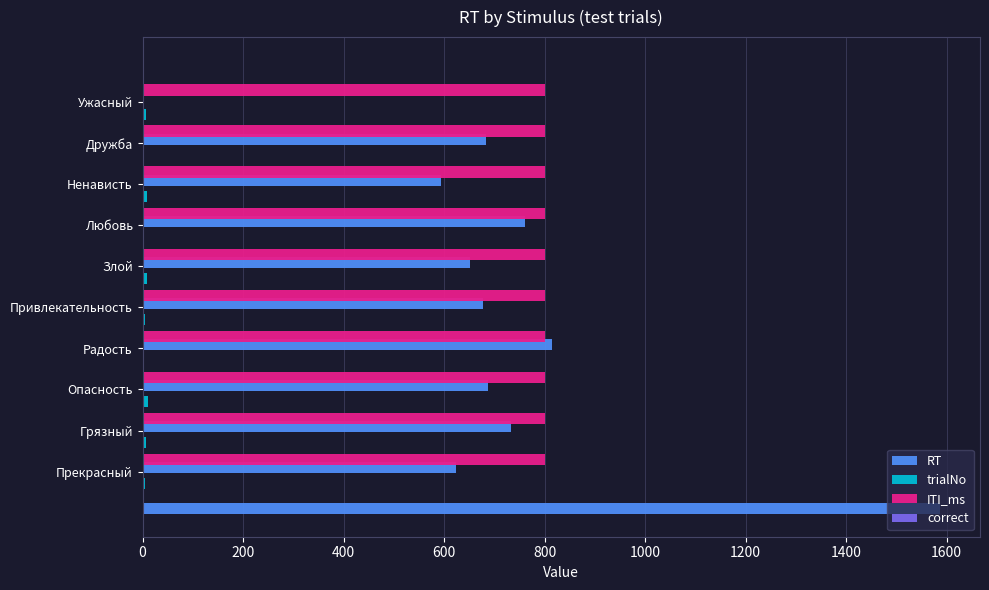

What is the sum of all correct values?

2.7